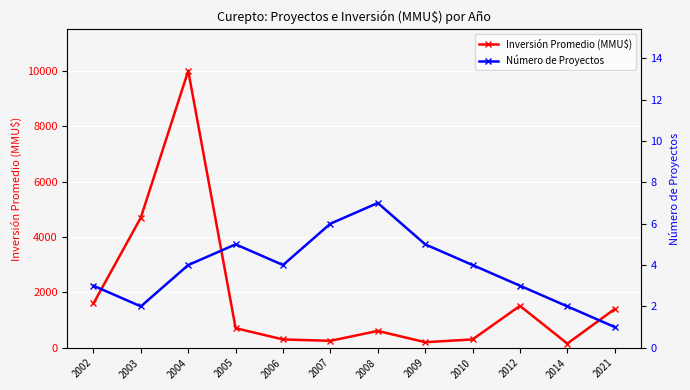

Is it true that Inversión Promedio (MMU$) equals 374 at 2007?

False